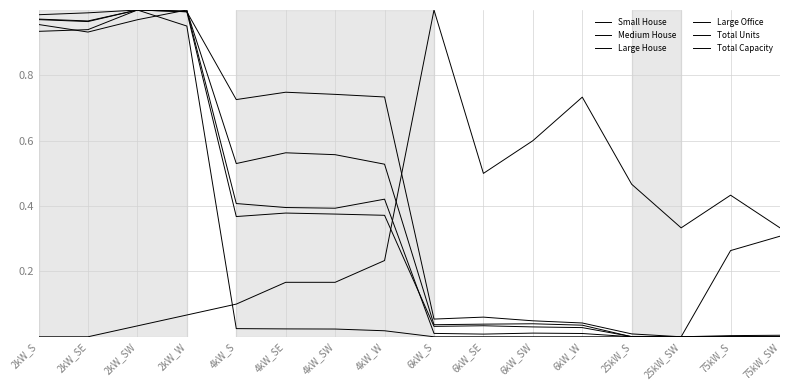

What is the spread (max minus min) of values at 6kW_W?

0.7